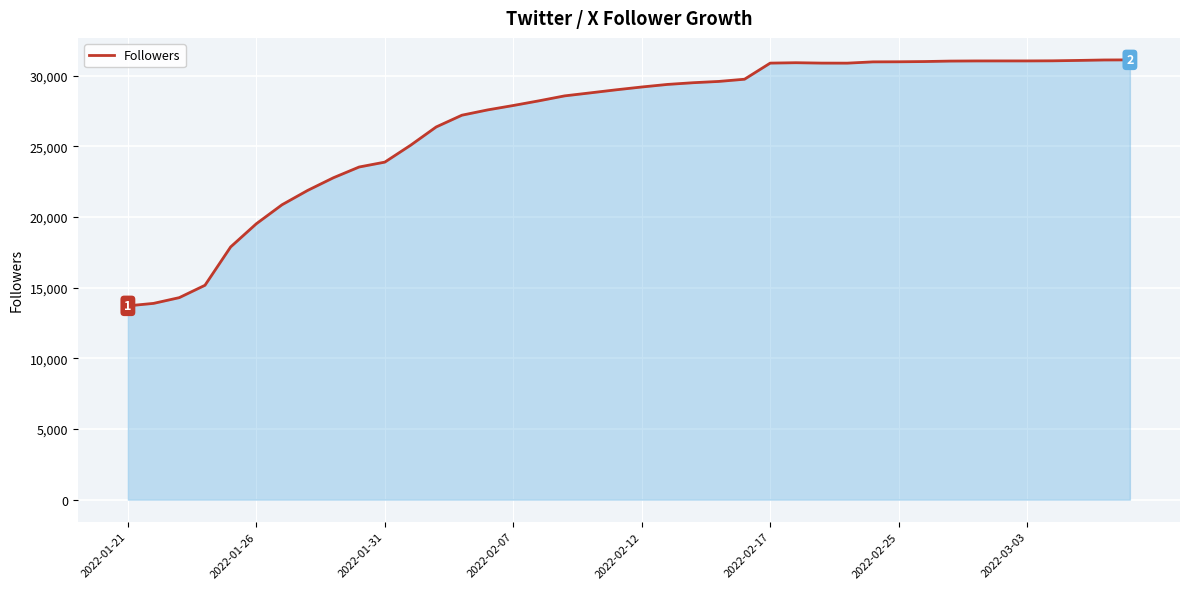

What is the maximum value shown in the chart?

31118